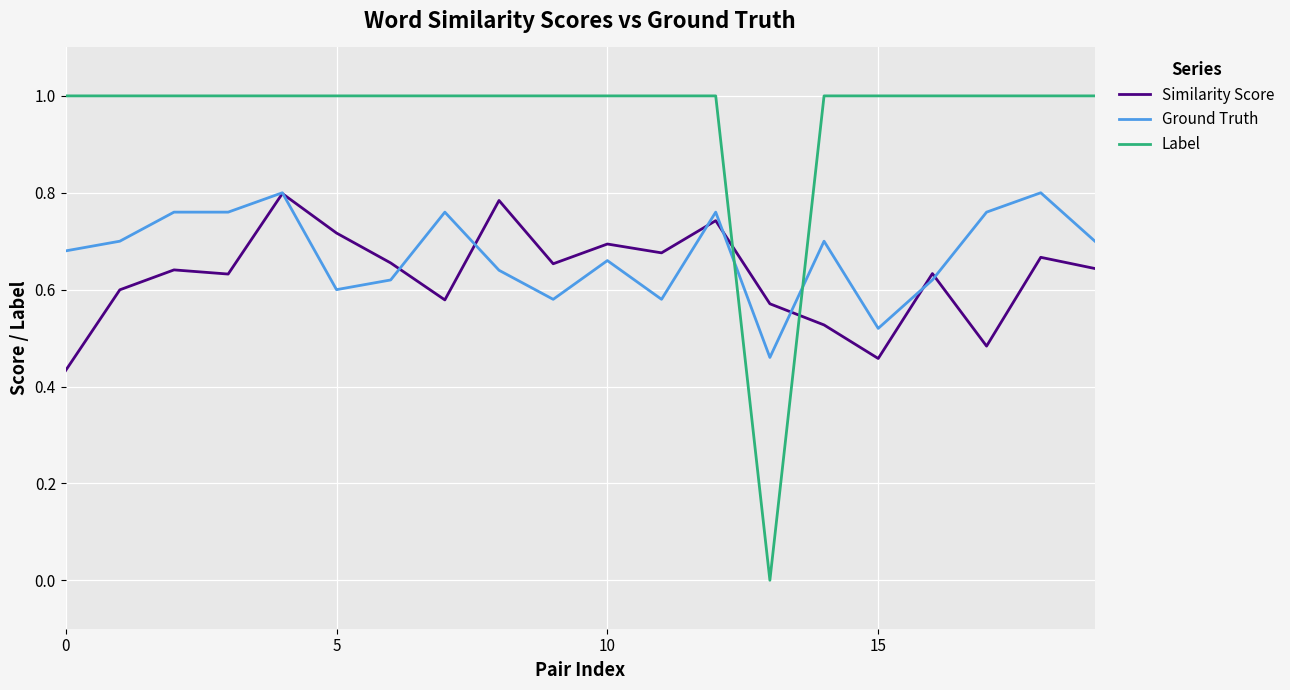

Which series has the largest range (max minus min)?

Label